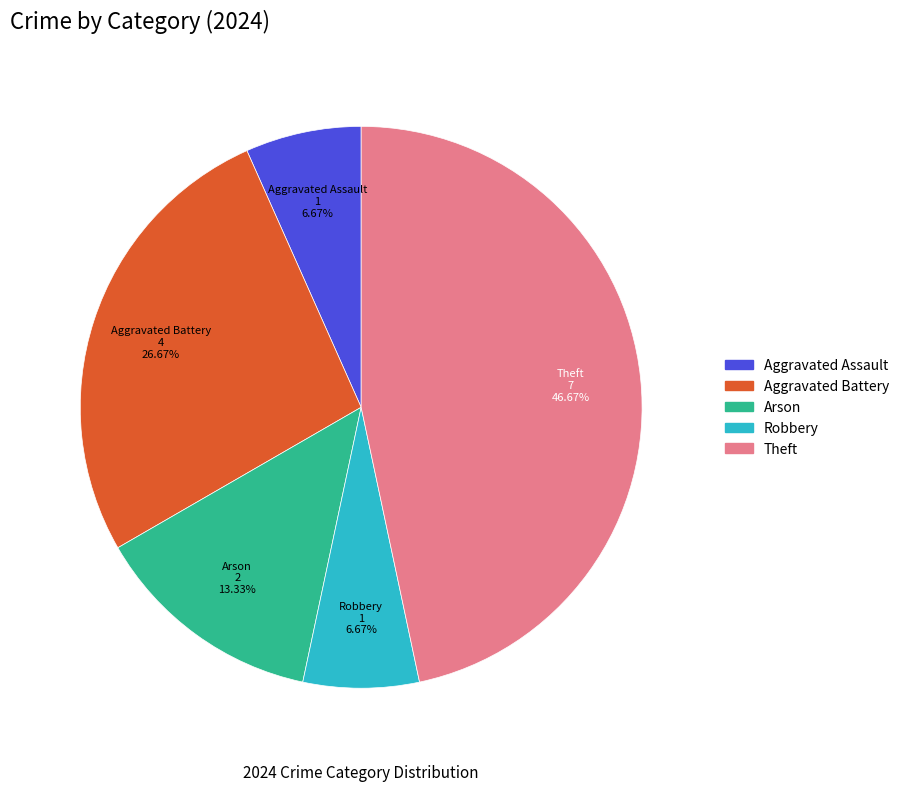

Is there a majority slice in this chart?

No